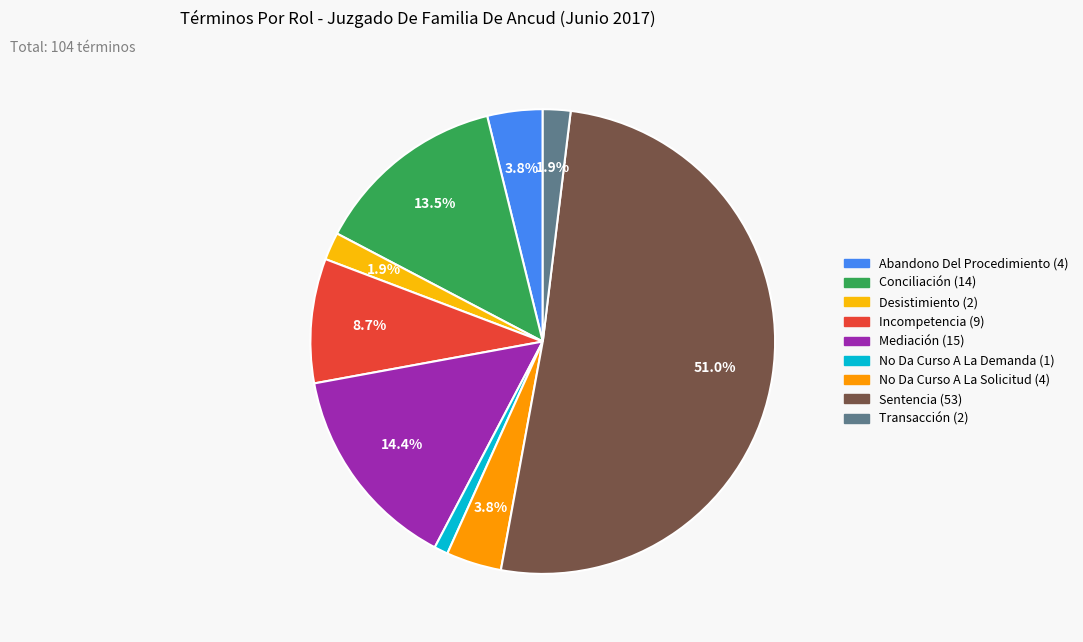

To the nearest percent, what is the difference between the largest and smallest slice percentages?

50%